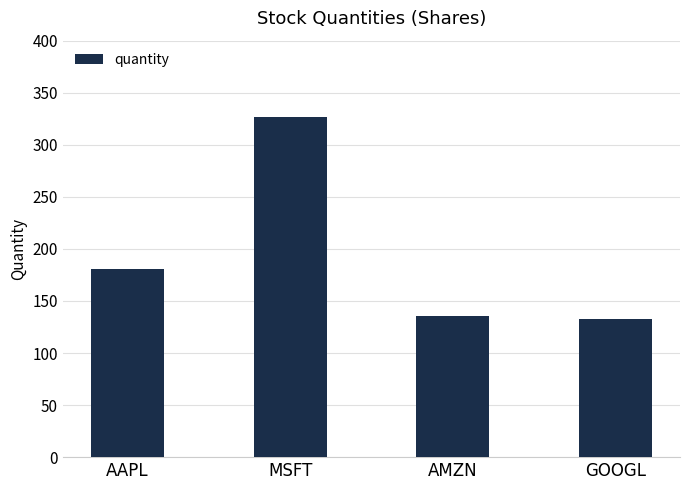

What is the maximum value shown in the chart?

327.0